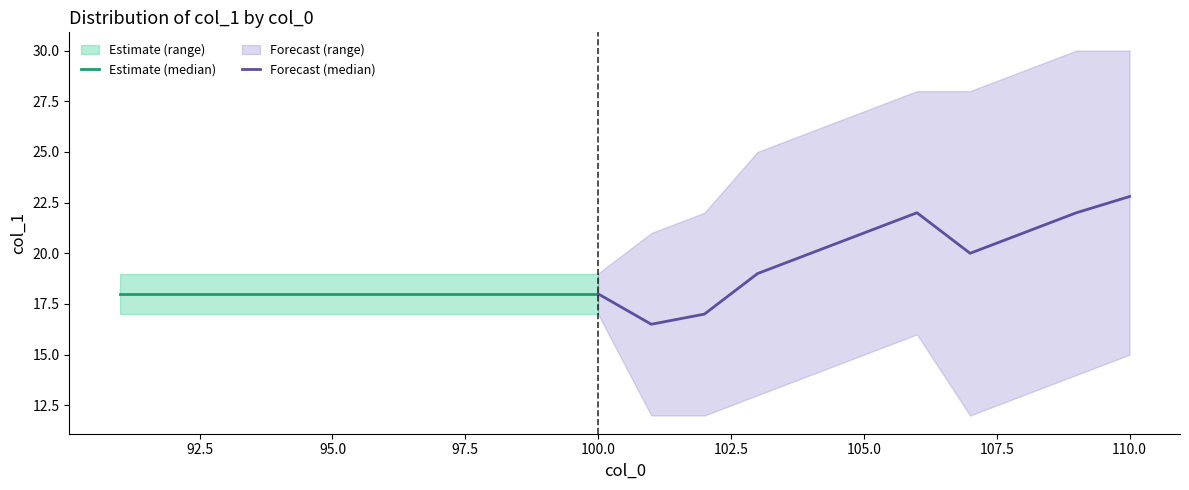

How many interior local valleys does the min_val series have?

1